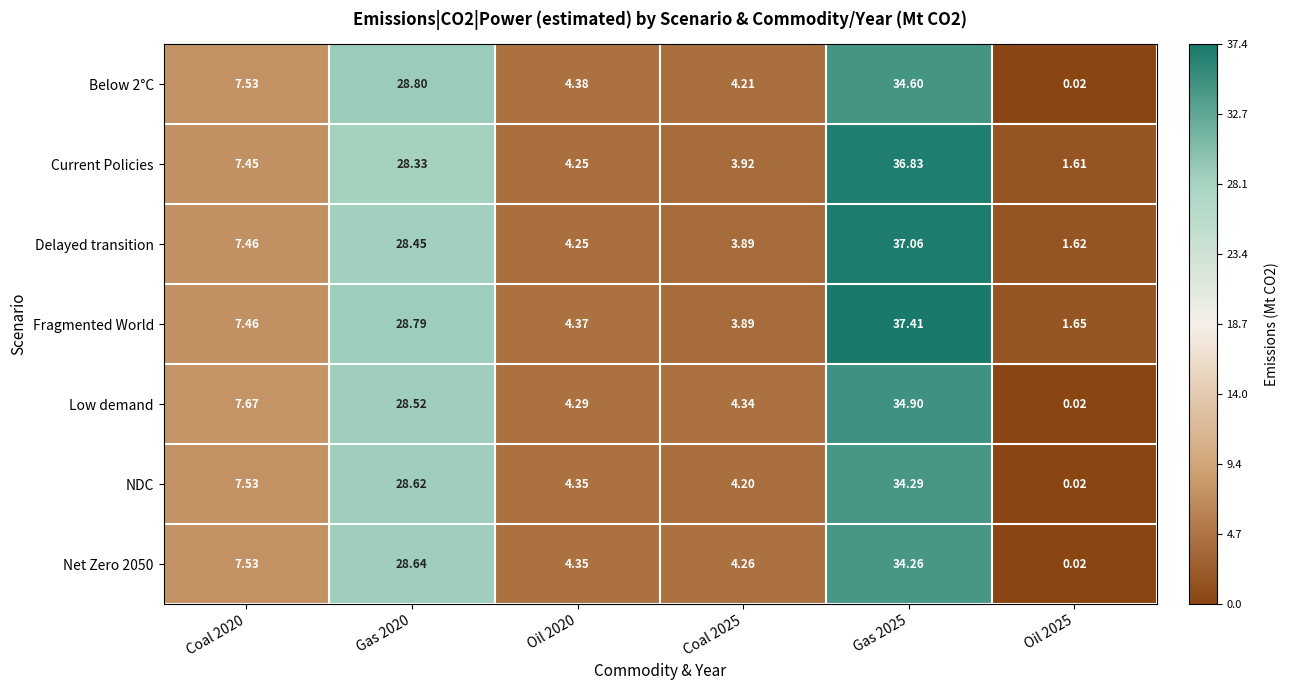

Between Coal 2020 and Gas 2025, which series saw the biggest shift?

Fragmented World